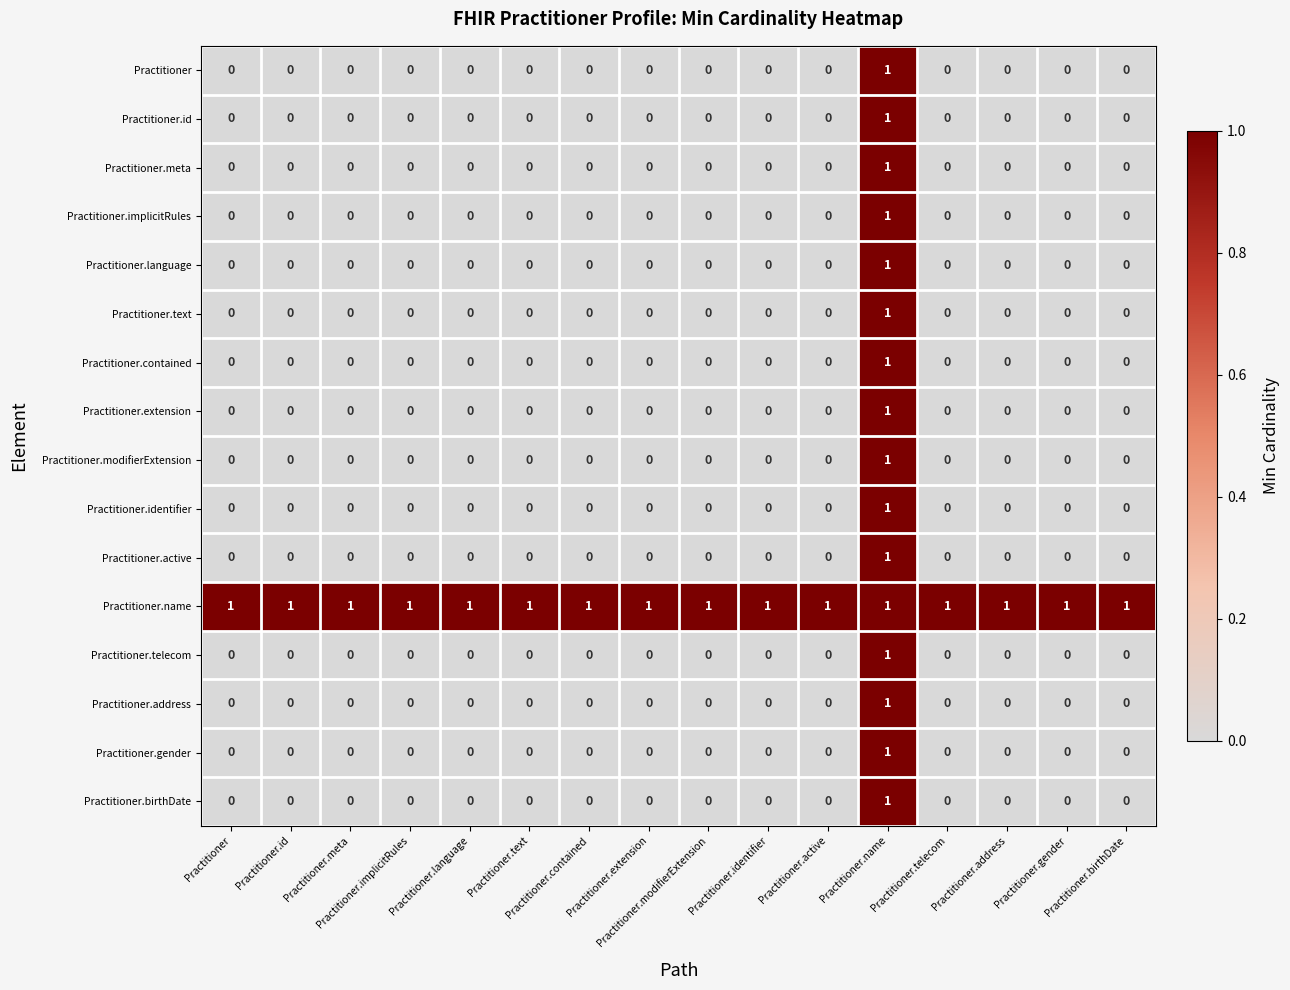

How many categories are shown in the chart?

16